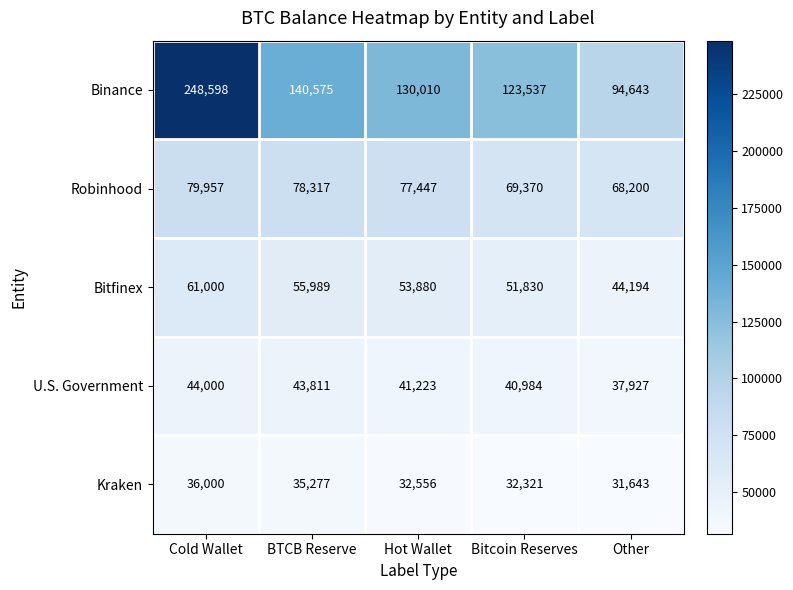

Which series has the largest range (max minus min)?

Binance